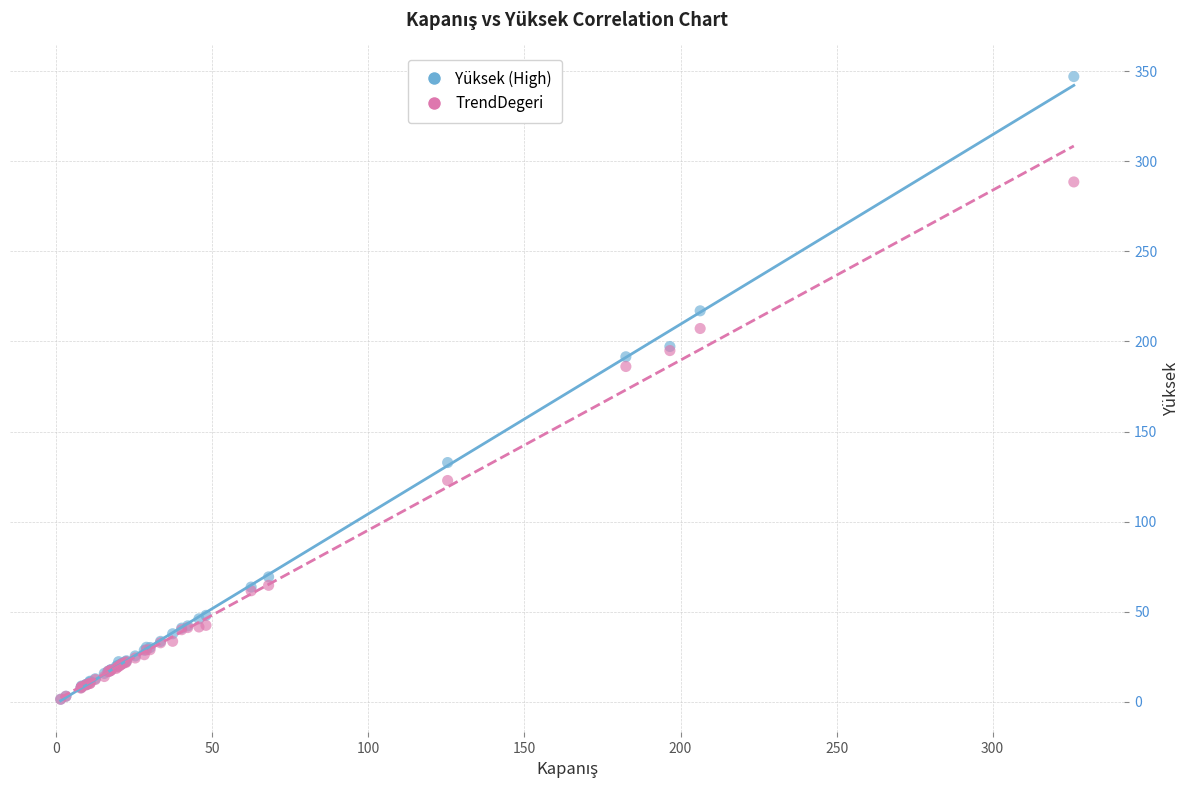

Across all series, what Y value is closest to 174?

186.1